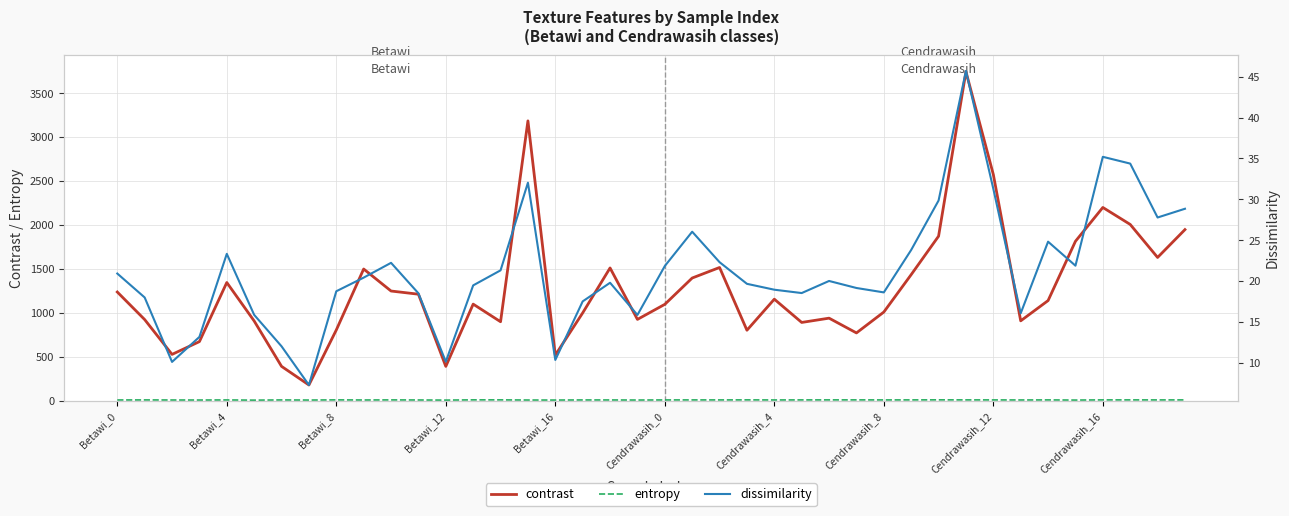

What are all the series names shown in the legend?

contrast, entropy, dissimilarity